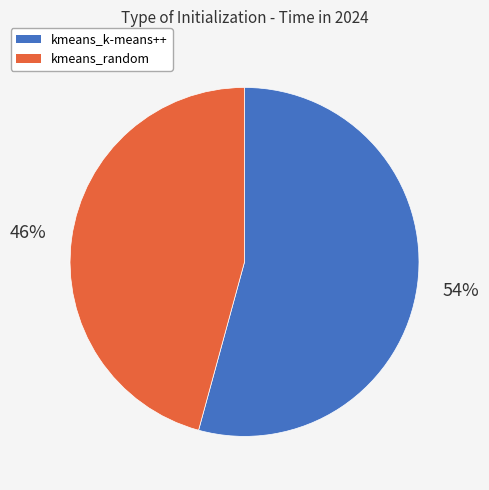

What percentage is the kmeans_k-means++ slice, to the nearest percent?

54%